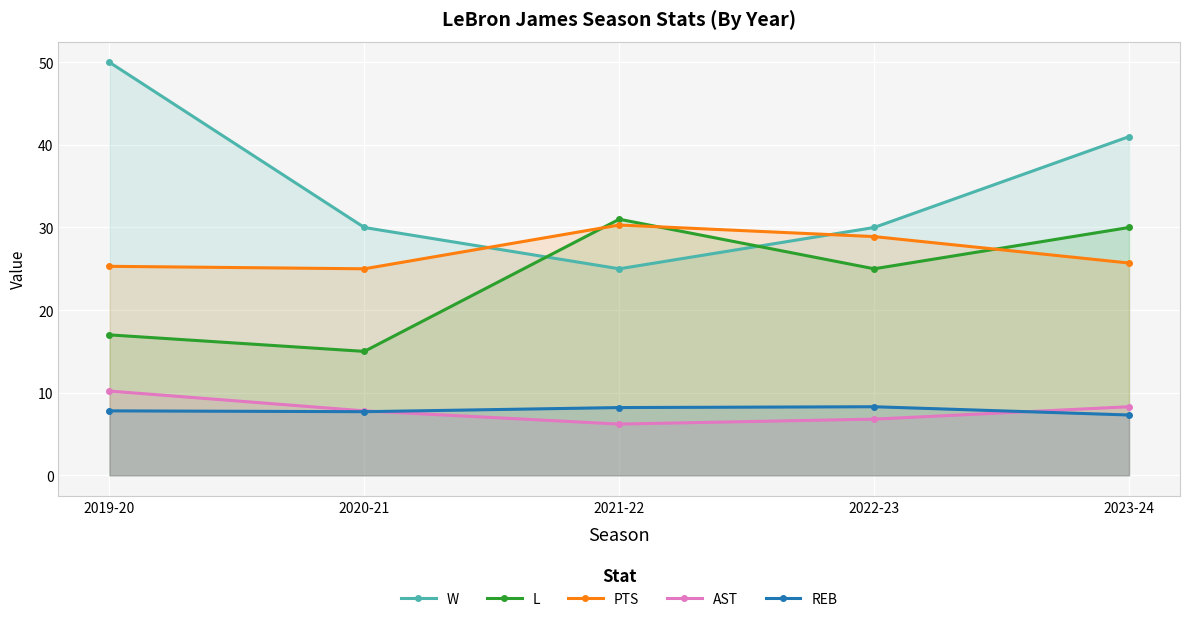

How many values in the AST series are below 7?

2